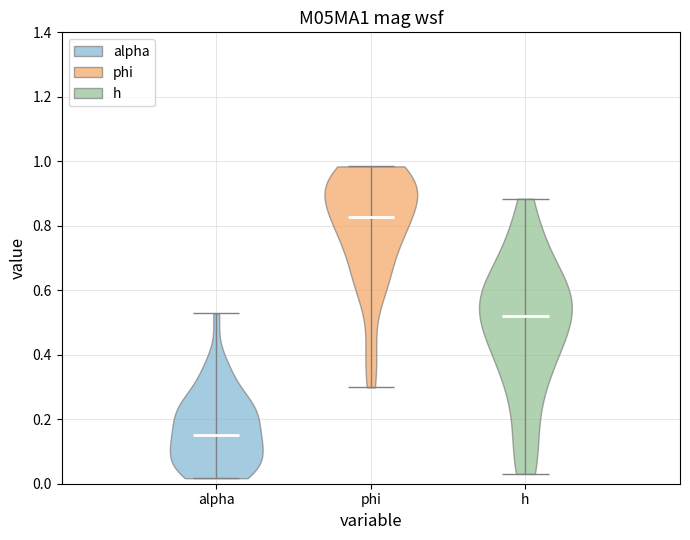

Where does the median line of the violin for alpha sit on the y-axis? The values are not printed on the chart, so give them approximately, as read against the axis.

0.16